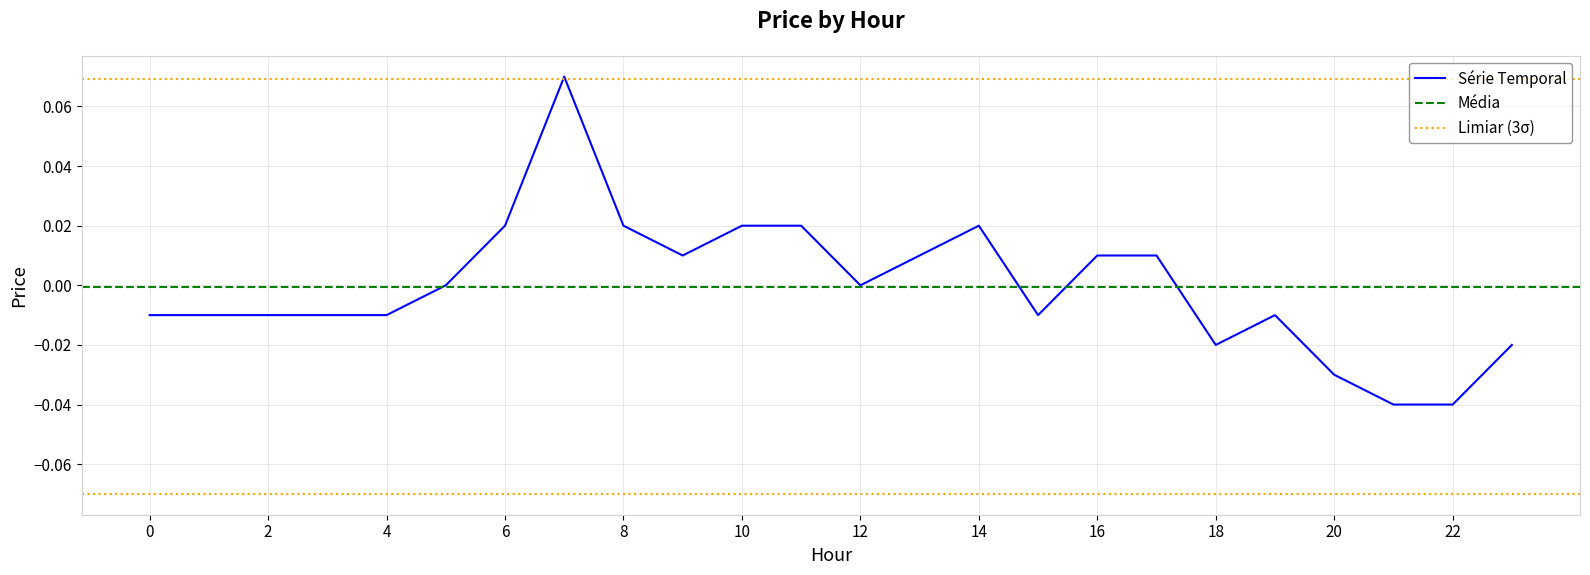

The value at 23 is -0.0. True or false?

False